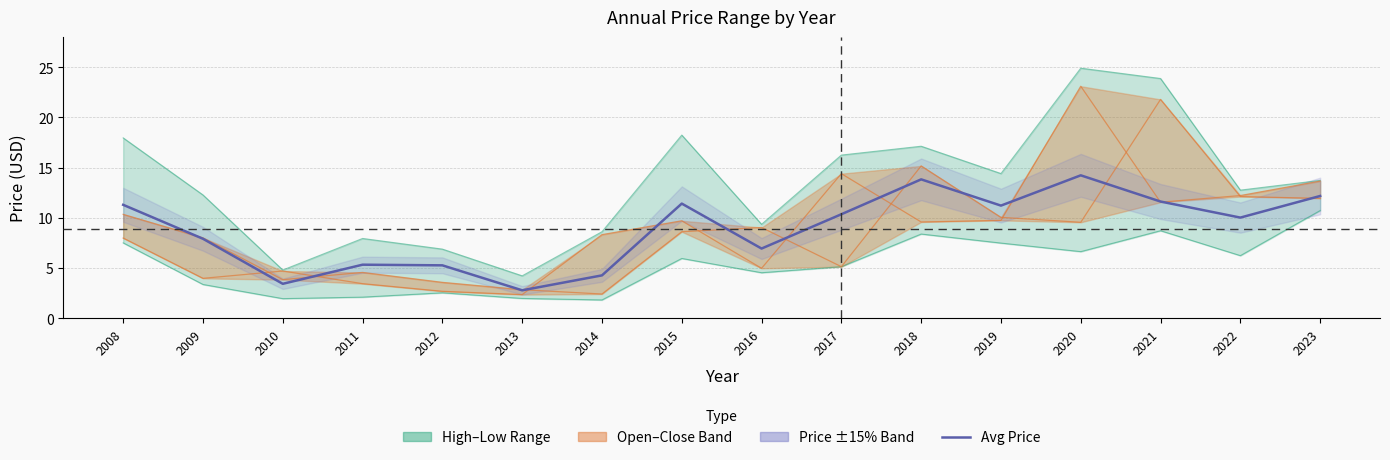

Count the number of values greater than 10.

9